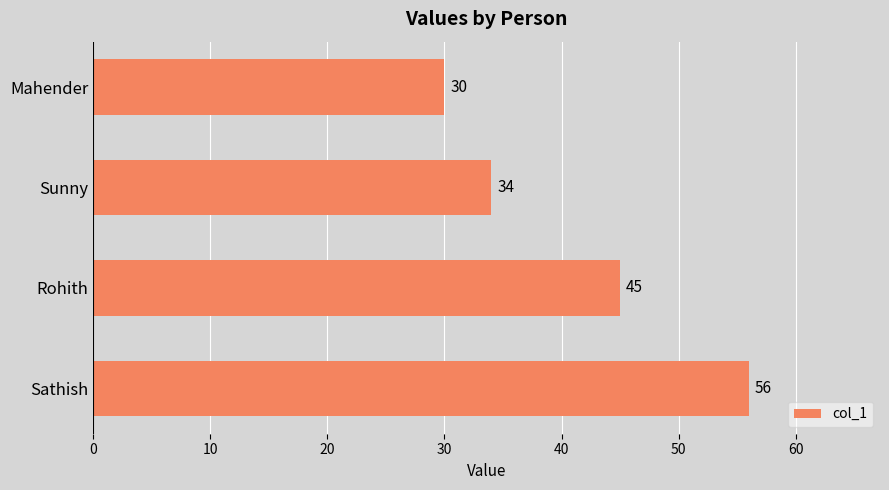

What is the smallest value displayed?

30